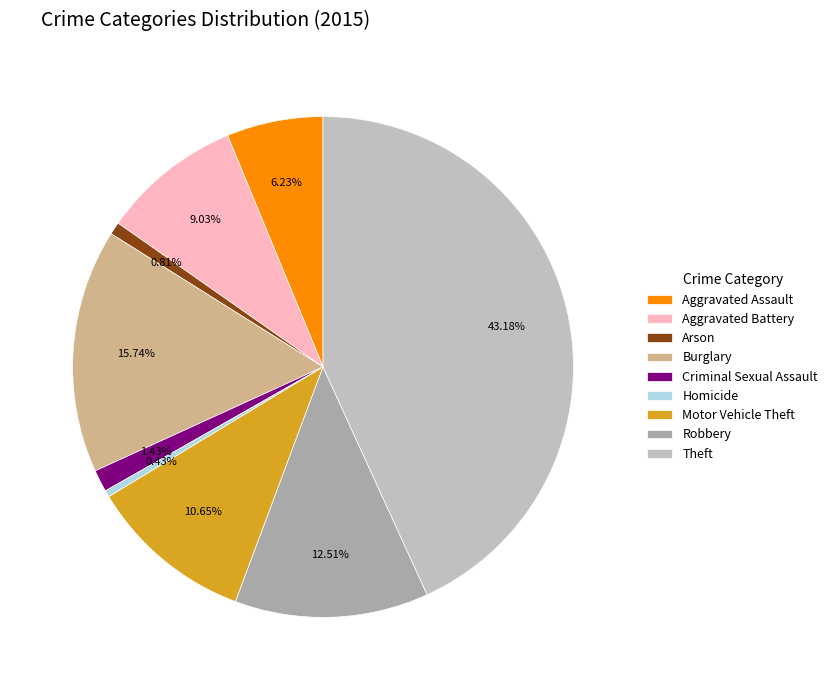

To the nearest percent, what is the average slice percentage?

11%